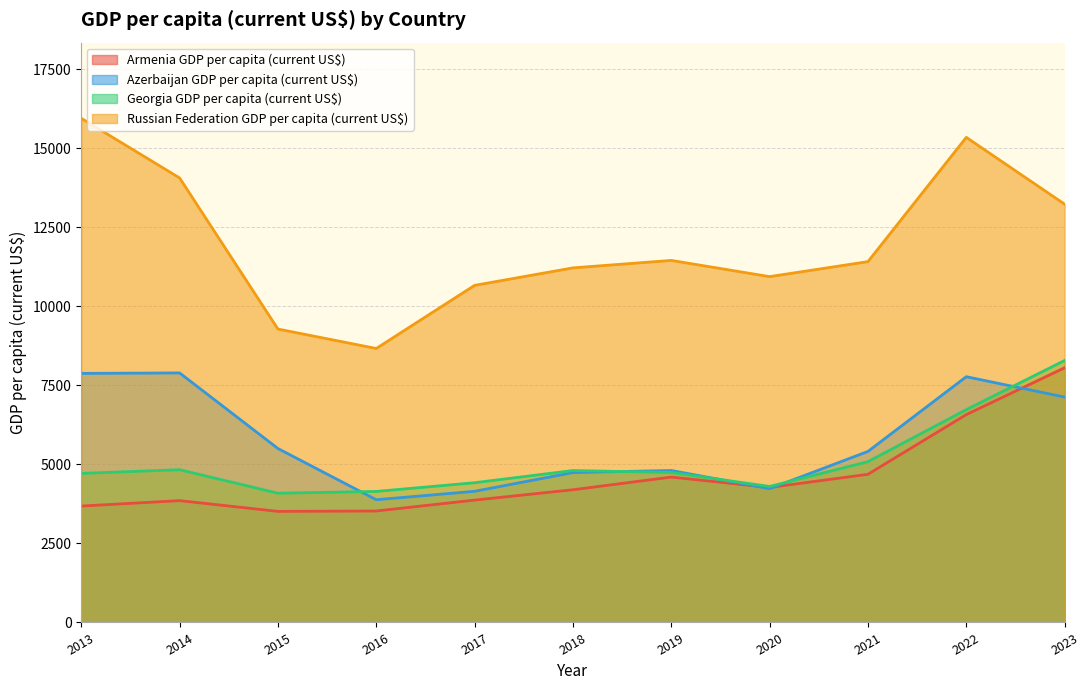

Which series has the largest total across all categories?

Russian Federation GDP per capita (current US$)